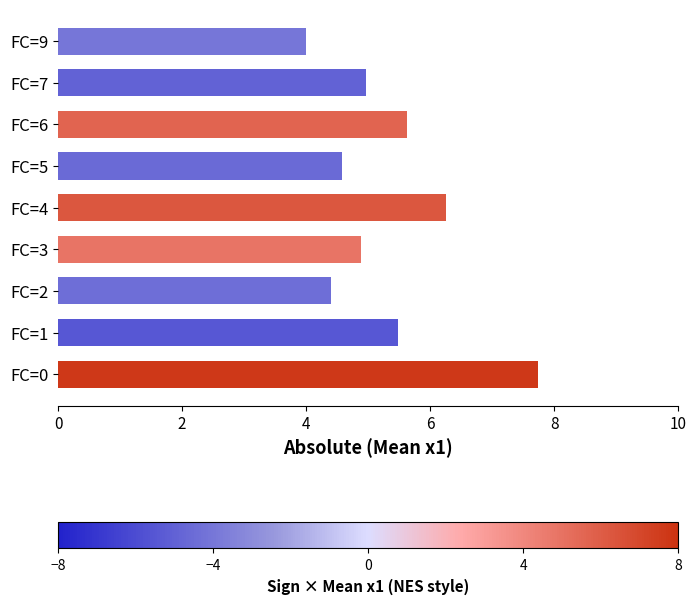

Approximately how many times larger is the value at FC=9 compared to FC=4?

0.6